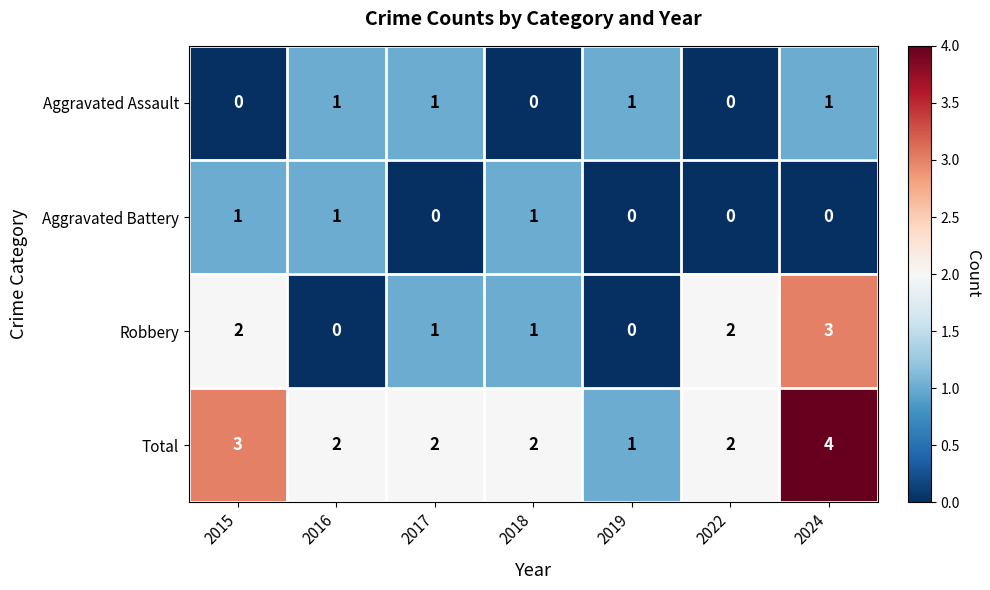

At which category is the sum across all series the highest?

2024